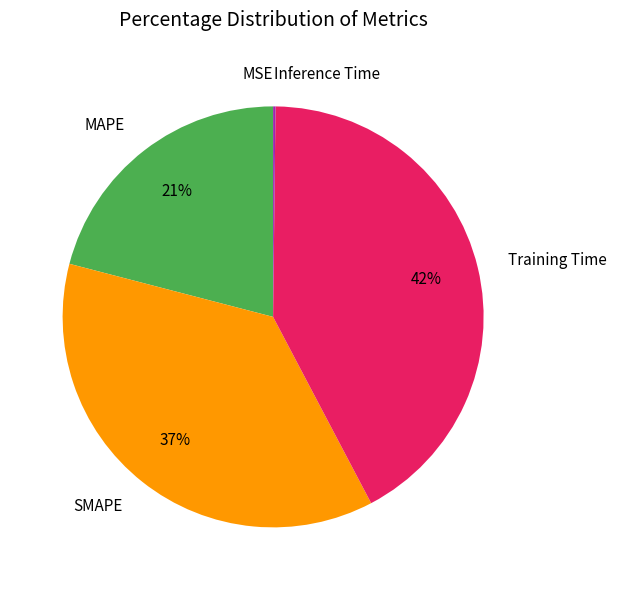

True or false: MAPE accounts for 10% of the total.

False